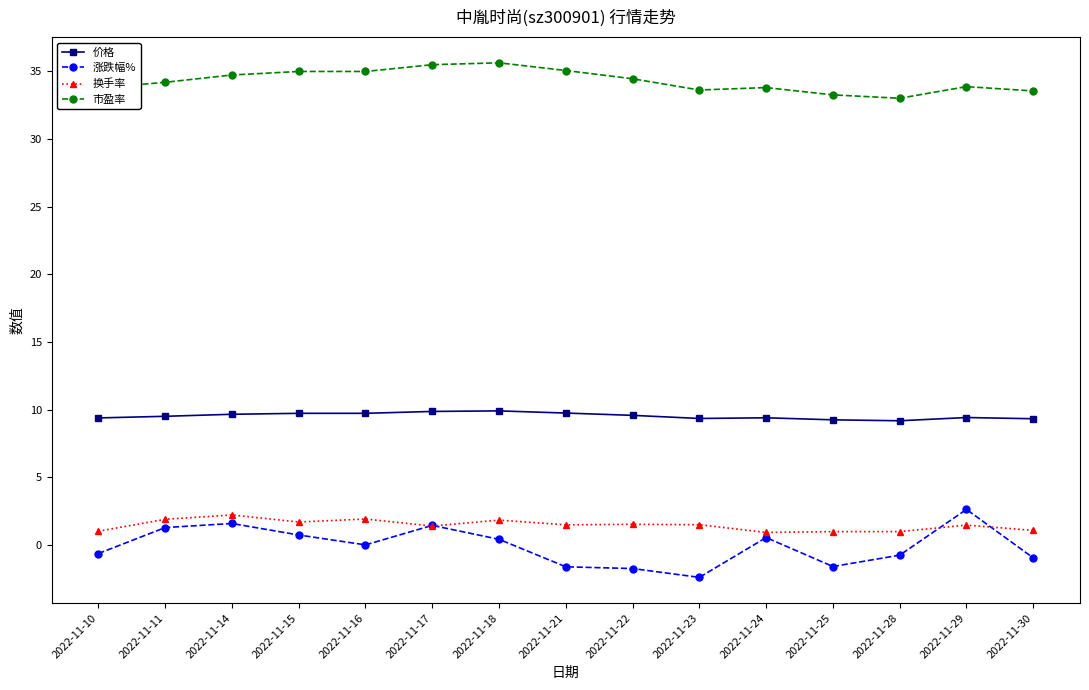

What is the value of the 涨跌幅% point at the 14th from the left?

2.6